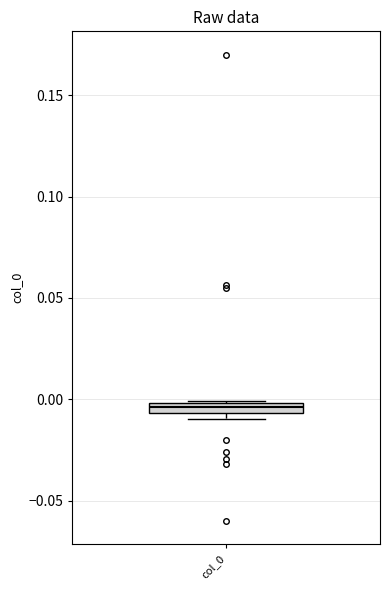

Where is the lower edge of the box for col_0 on the y-axis? The values are not printed on the chart, so give them approximately, as read against the axis.

-0.005